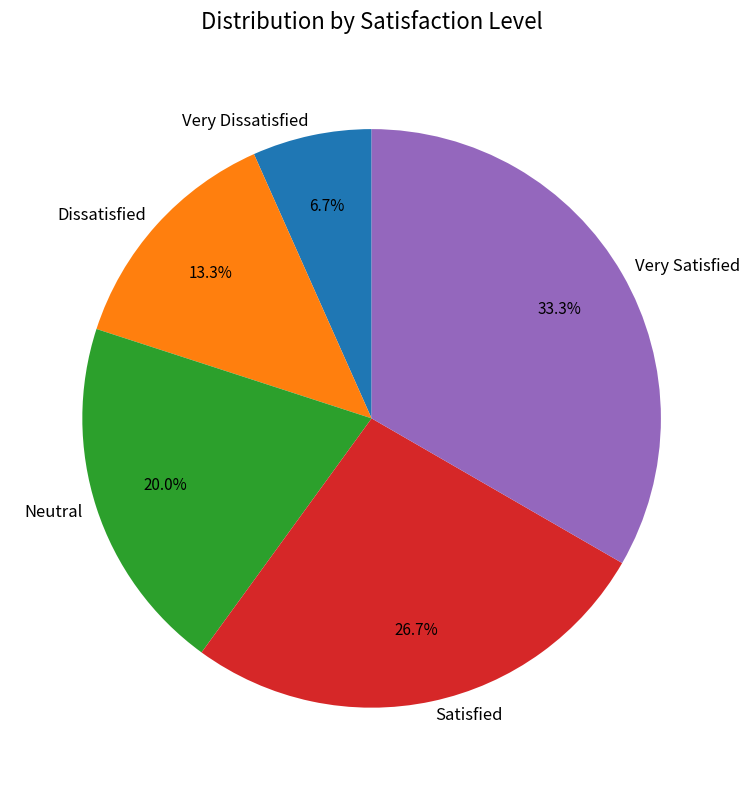

Which category has the biggest portion of the pie?

Very Satisfied